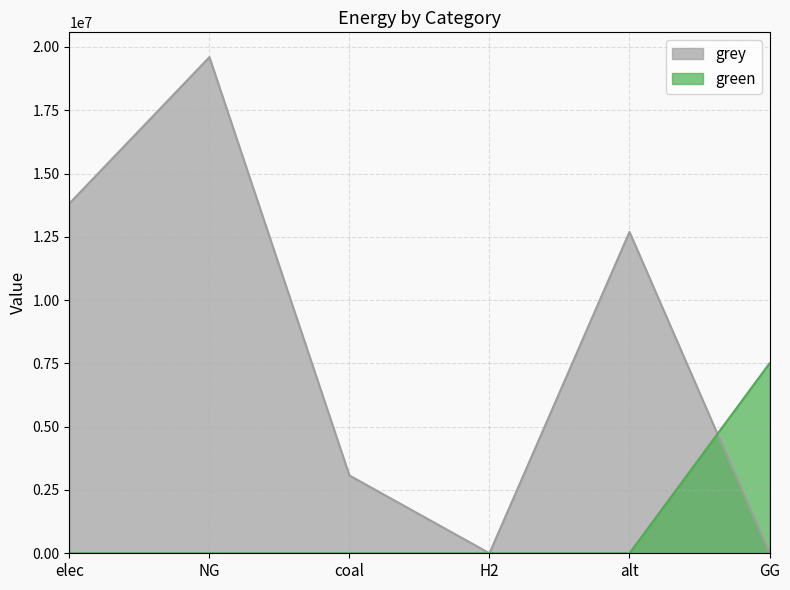

True or false: green has more than 2 interior local peaks.

False